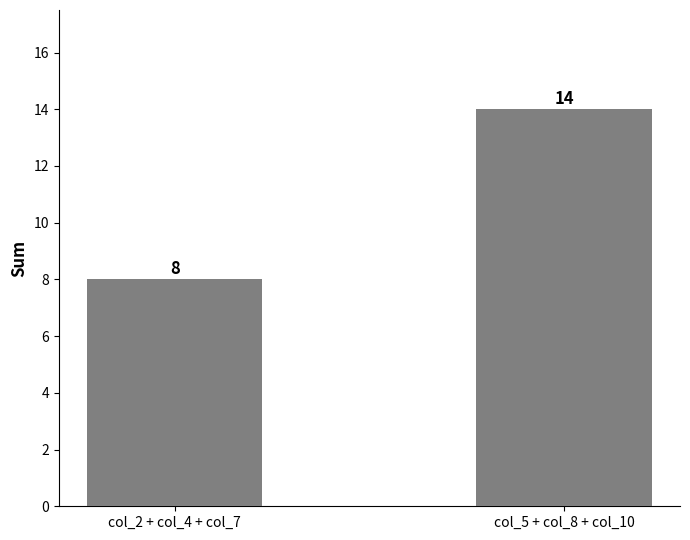

What is the minimum value shown in the chart?

8